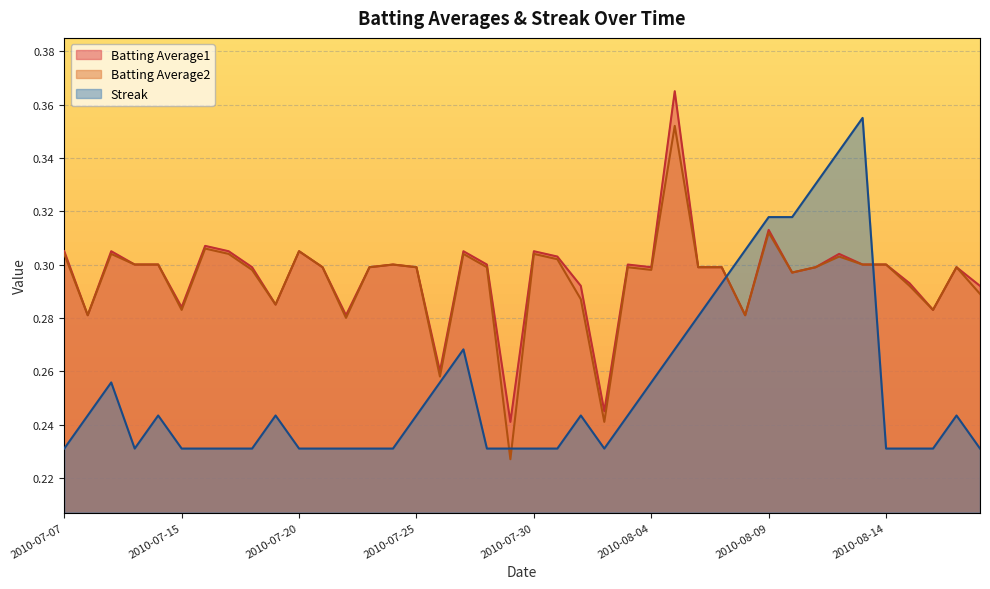

At which category does Batting Average1 reach its first local valley?

2010-07-08